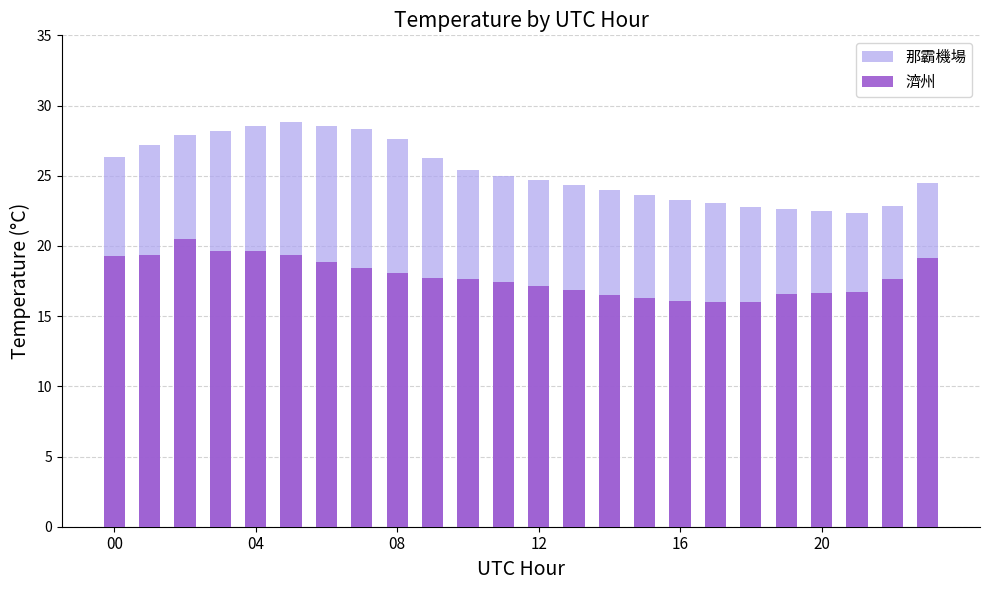

Which series has the largest range (max minus min)?

那霸機場